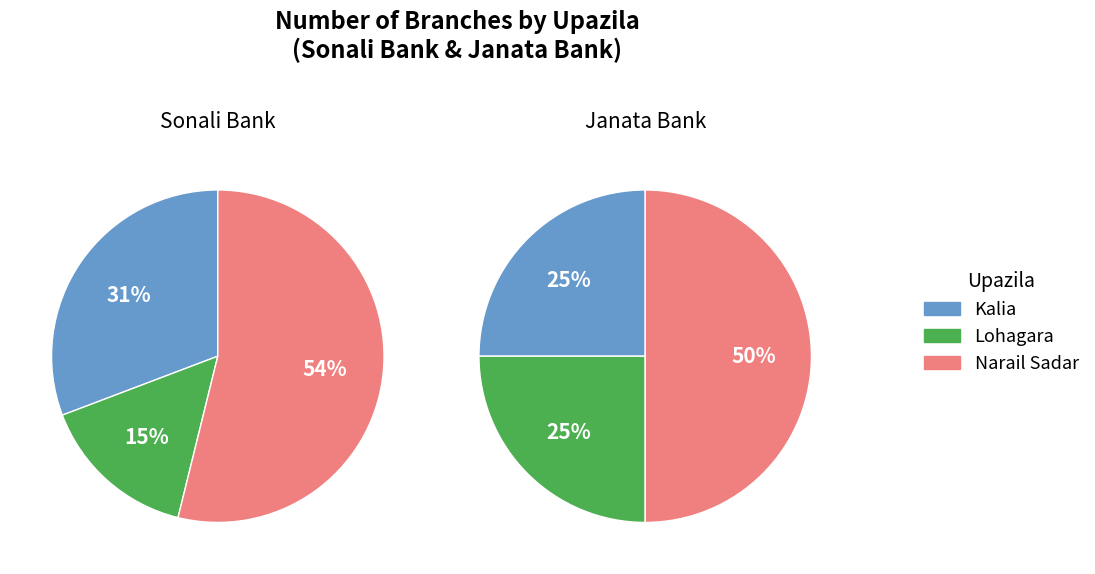

What percentage is the Kalia slice, to the nearest percent?

25%